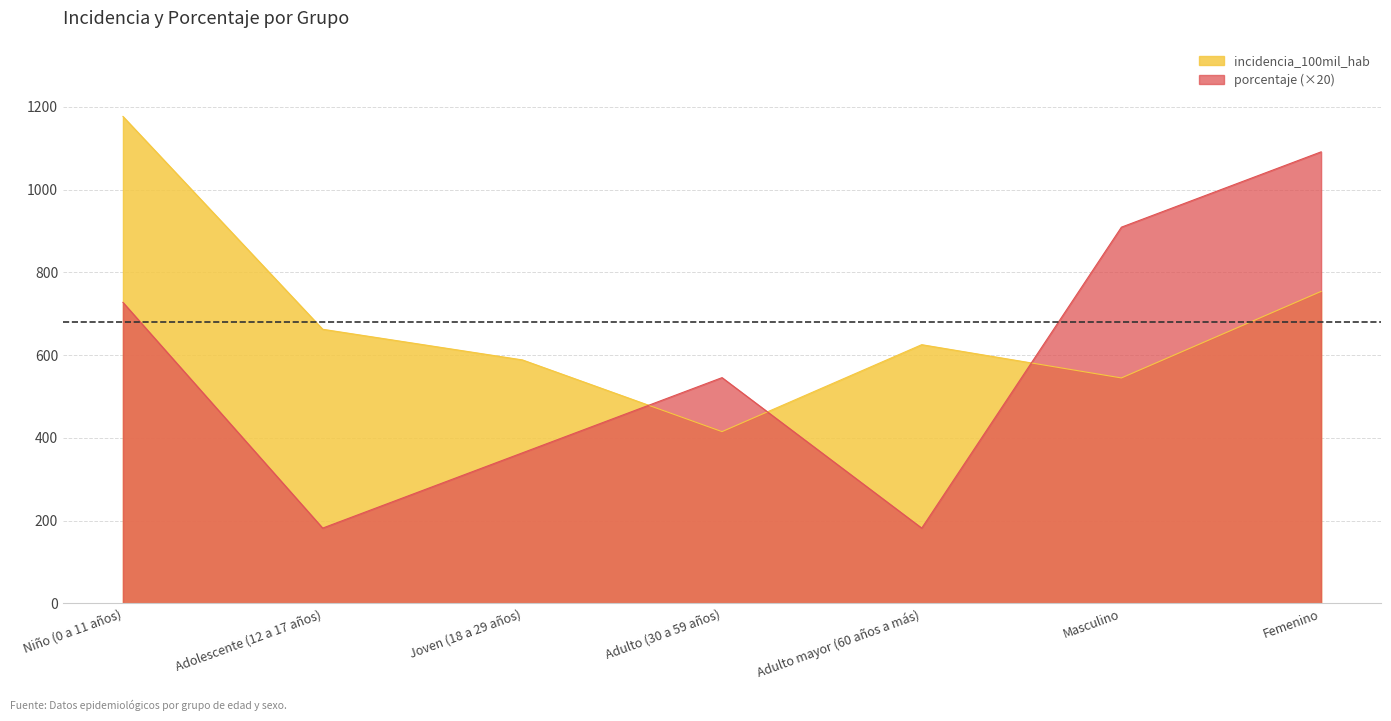

How many interior local valleys does the porcentaje series have?

2